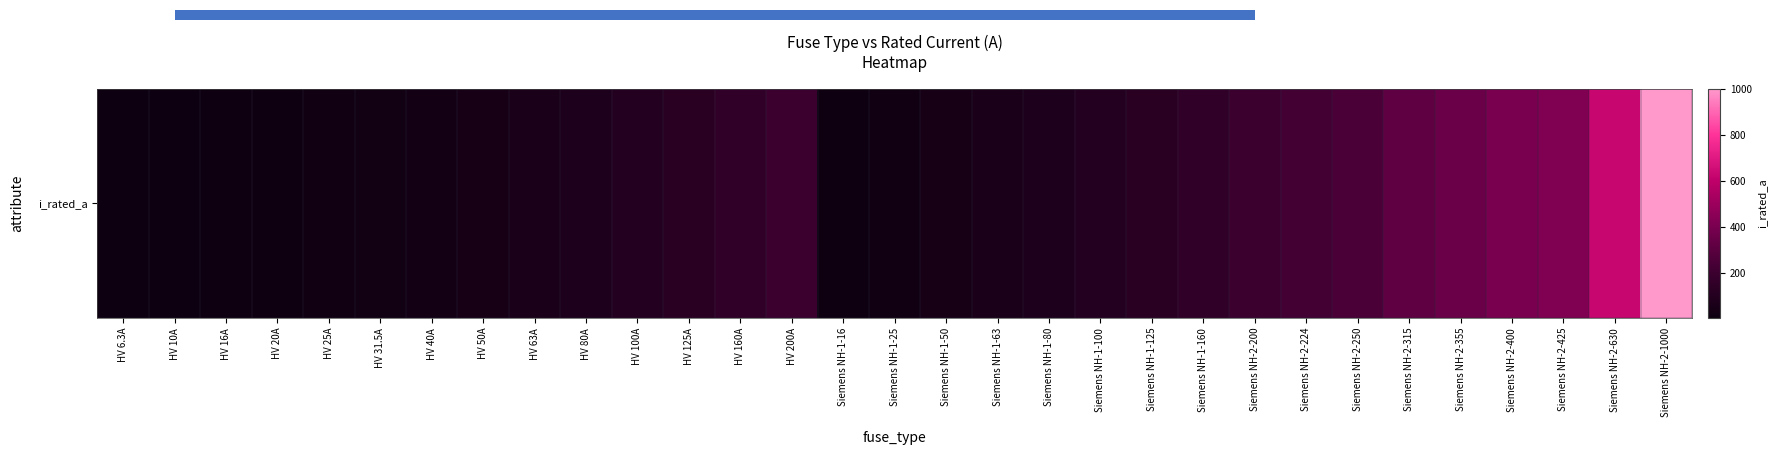

What is the change in value from HV 10A to Siemens NH-2-630?

+620.0